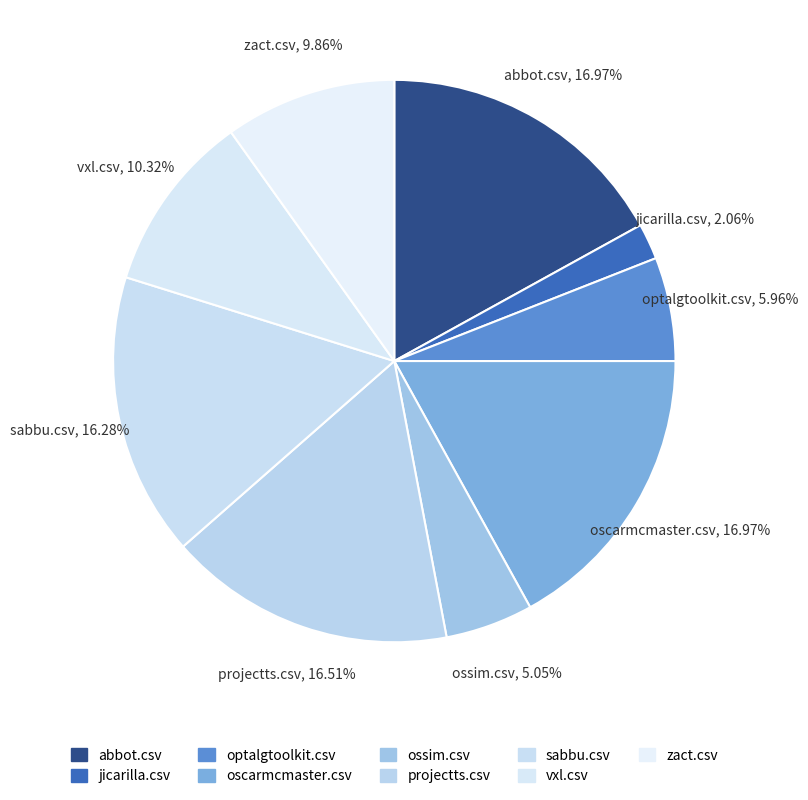

How many slices are in this pie chart?

9